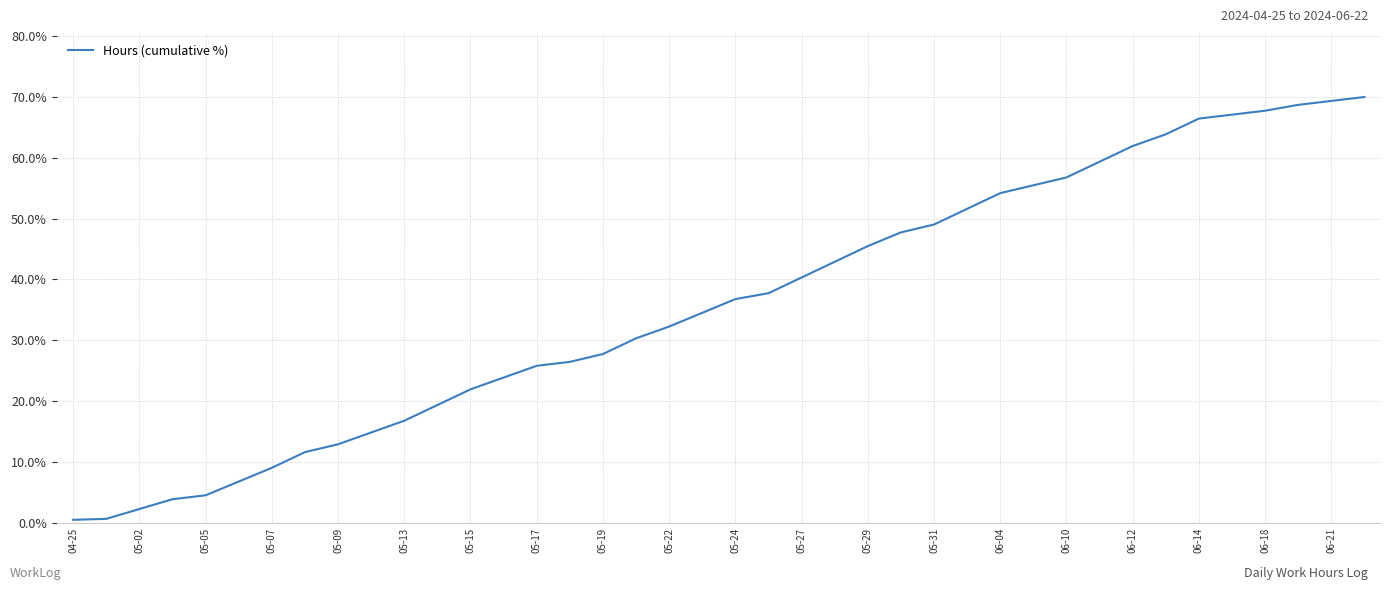

What is the maximum value shown in the chart?

70.0